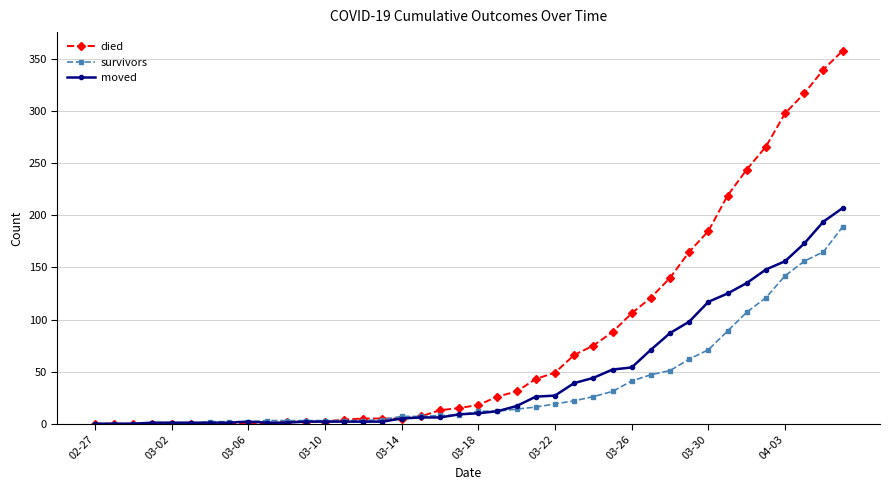

Which series has the largest total across all categories?

died